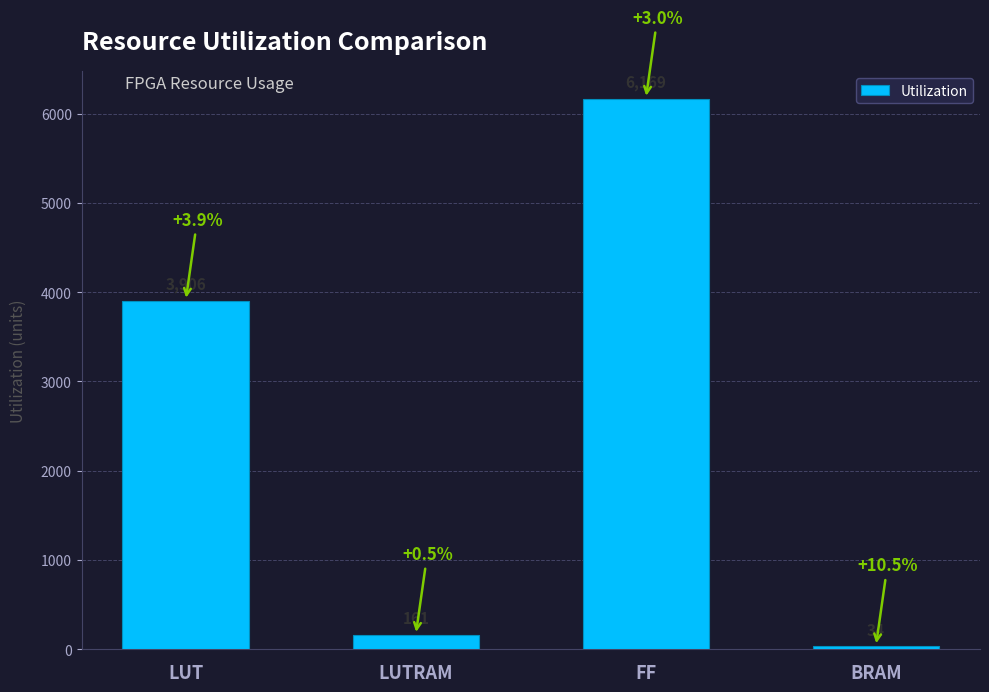

Reading left to right, what are all the values shown in this chart?

3906	161	6169	34